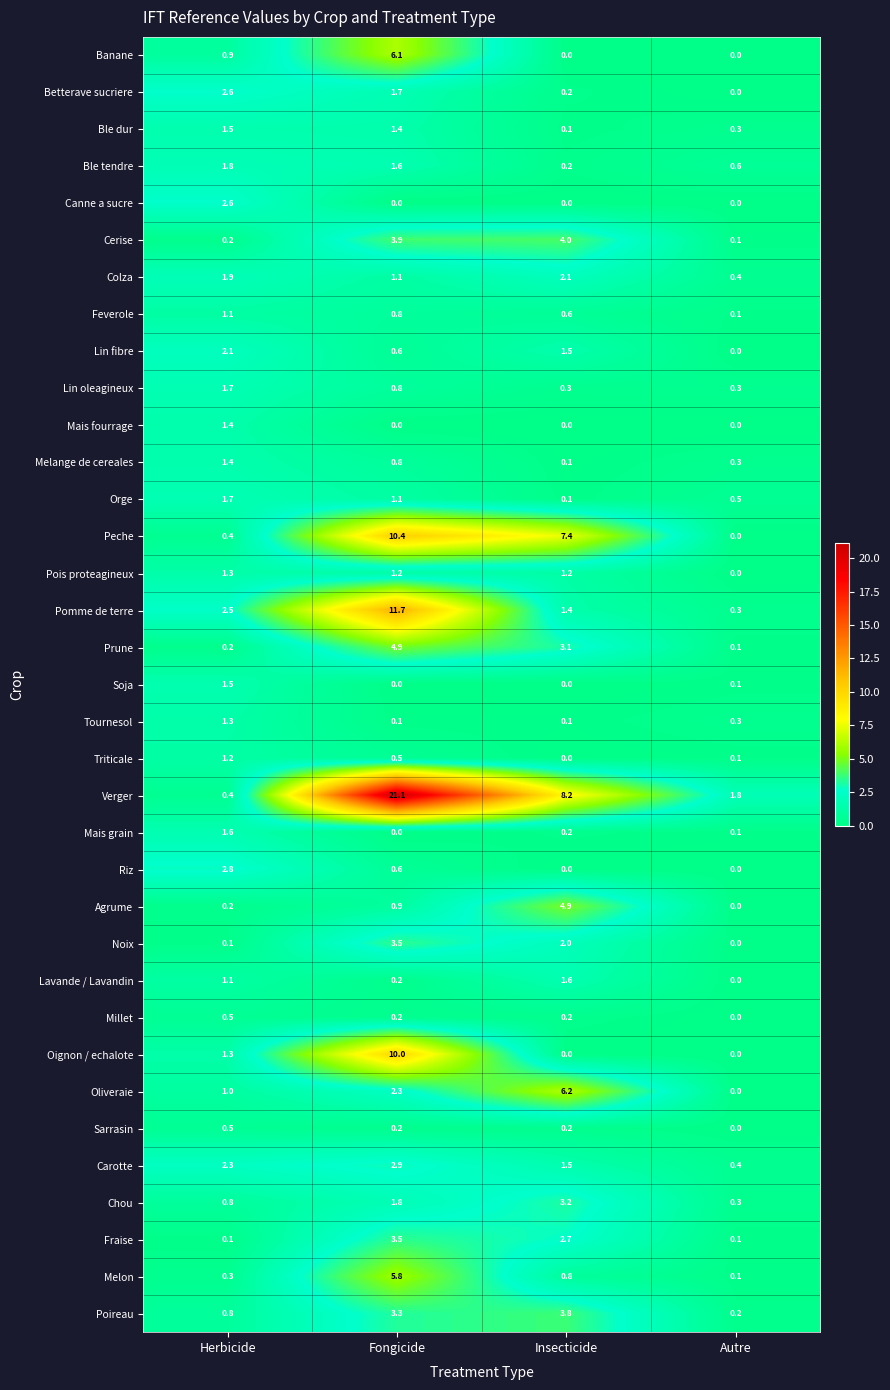

Which series changed the most between Fongicide and Autre?

Verger